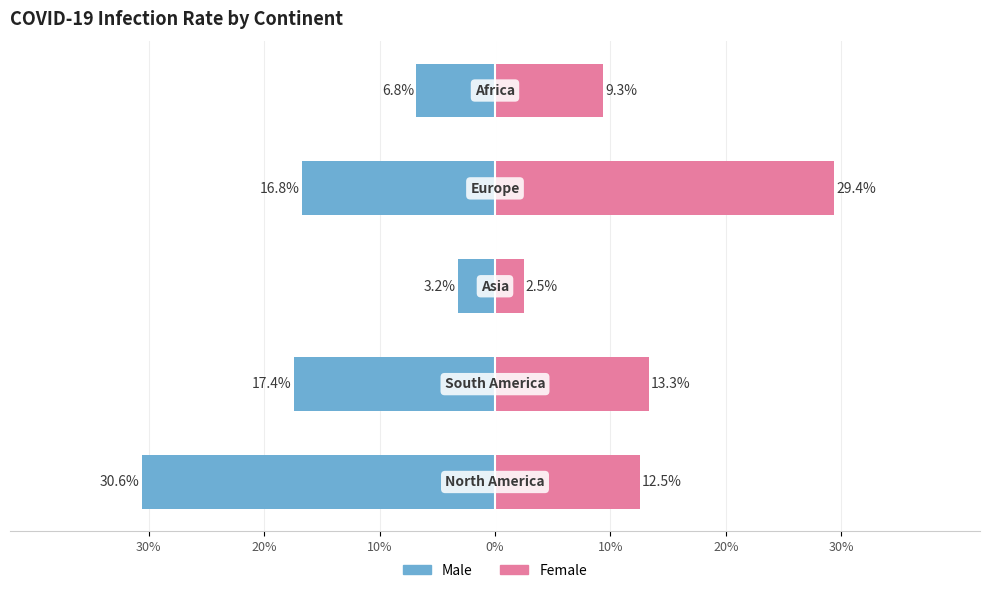

What are all the series names shown in the legend?

Male, Female